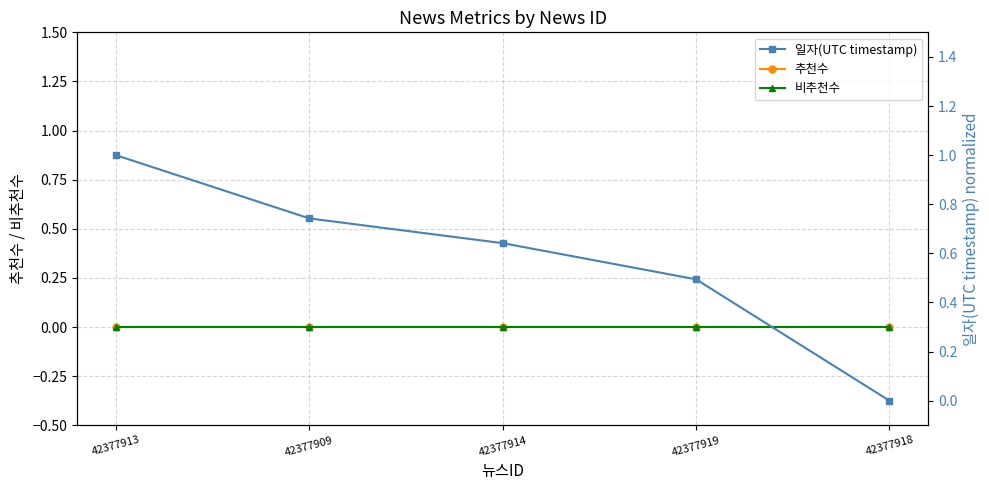

What is the total value across all series at 42377913?

1.0